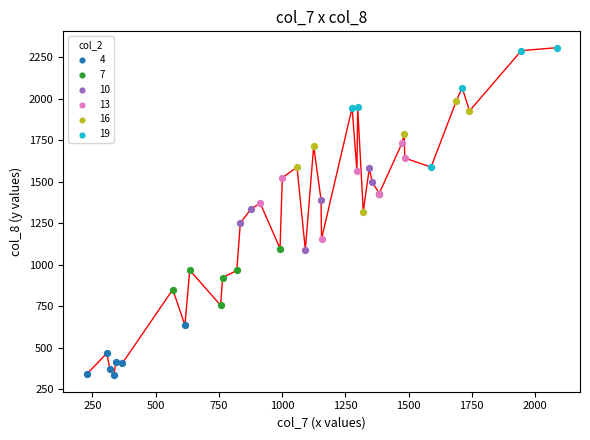

Which series contains the highest Y value?

19